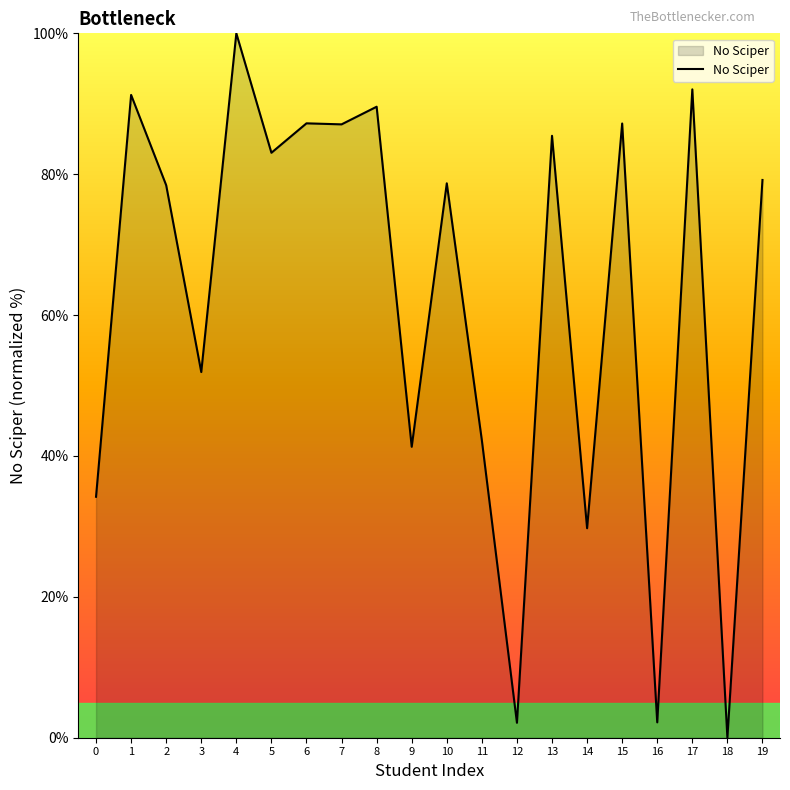

Does the chart display data point markers on the line(s)?

No